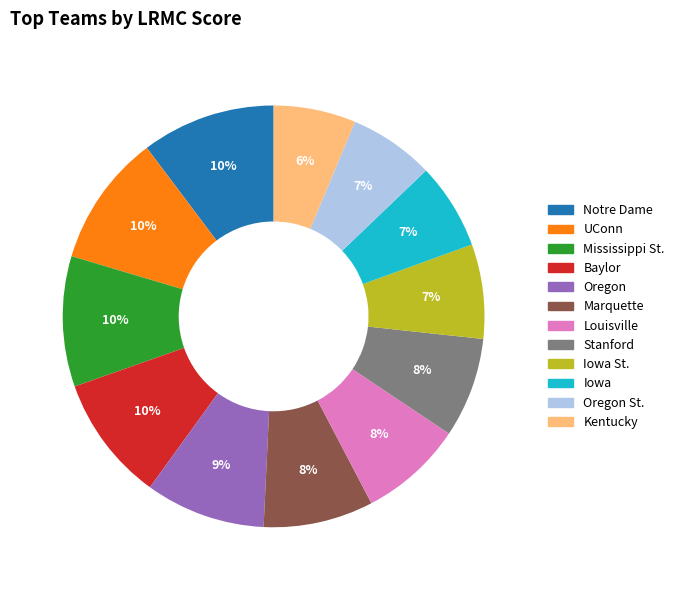

How many slices are in this pie chart?

12